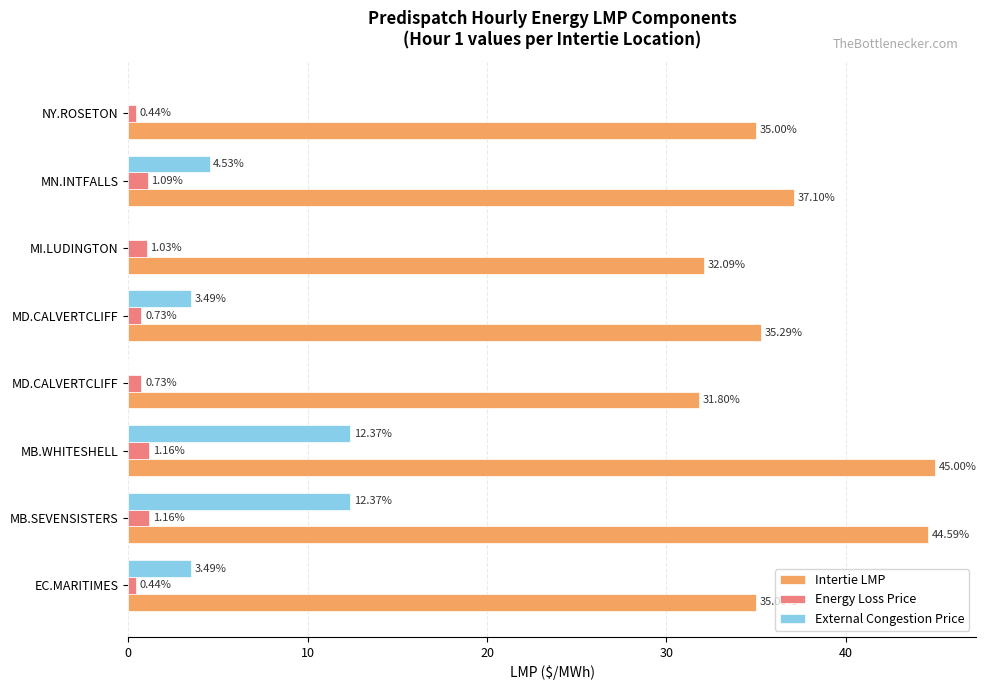

How many positive values does the External Congestion Price series have?

5